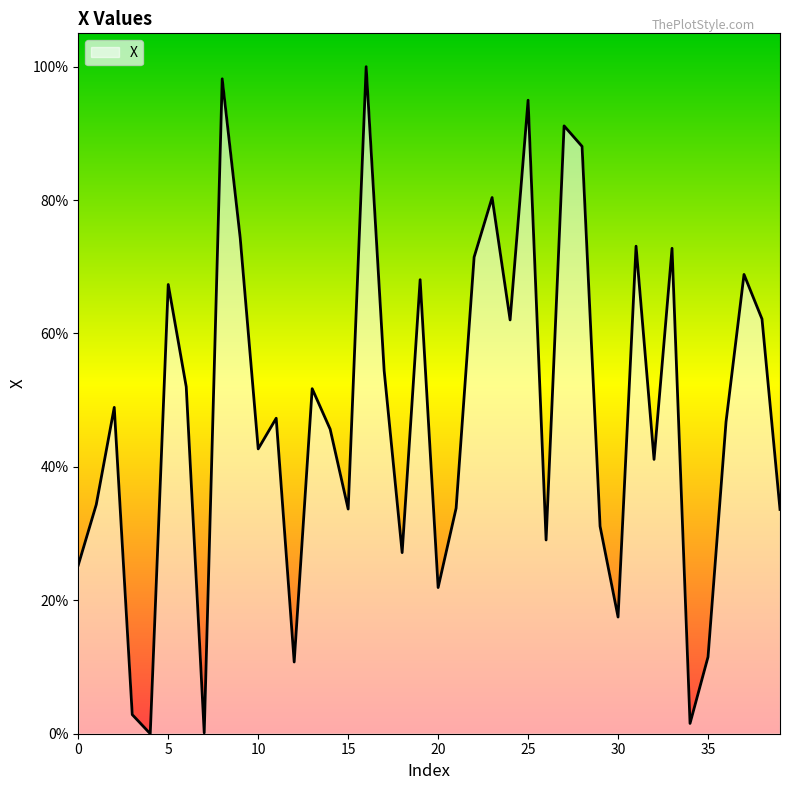

What is the greatest value displayed?

1.0